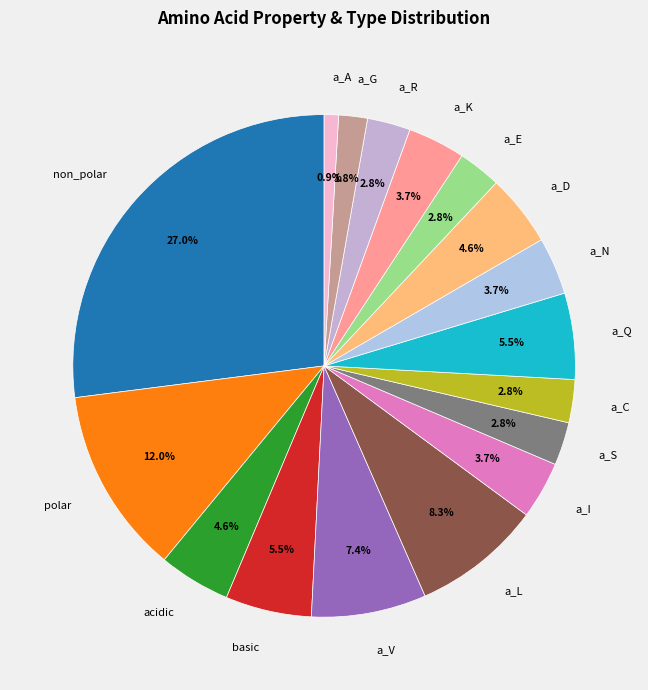

Which has a higher value, a_V or a_C?

a_V